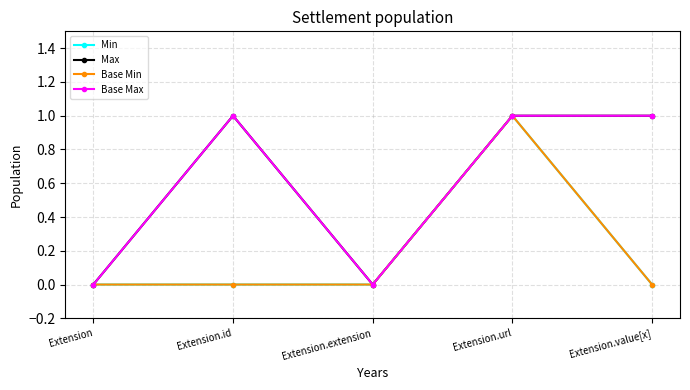

At which category does the chart reach its minimum across all series?

Extension